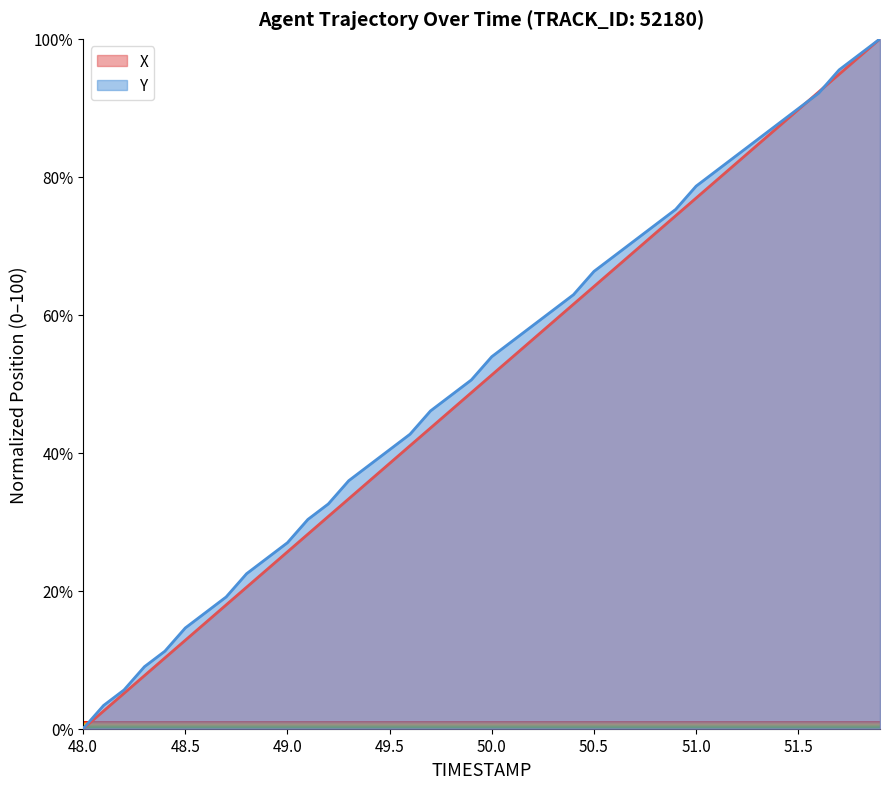

What is the difference between the second highest and second lowest values in the X series?

94.9